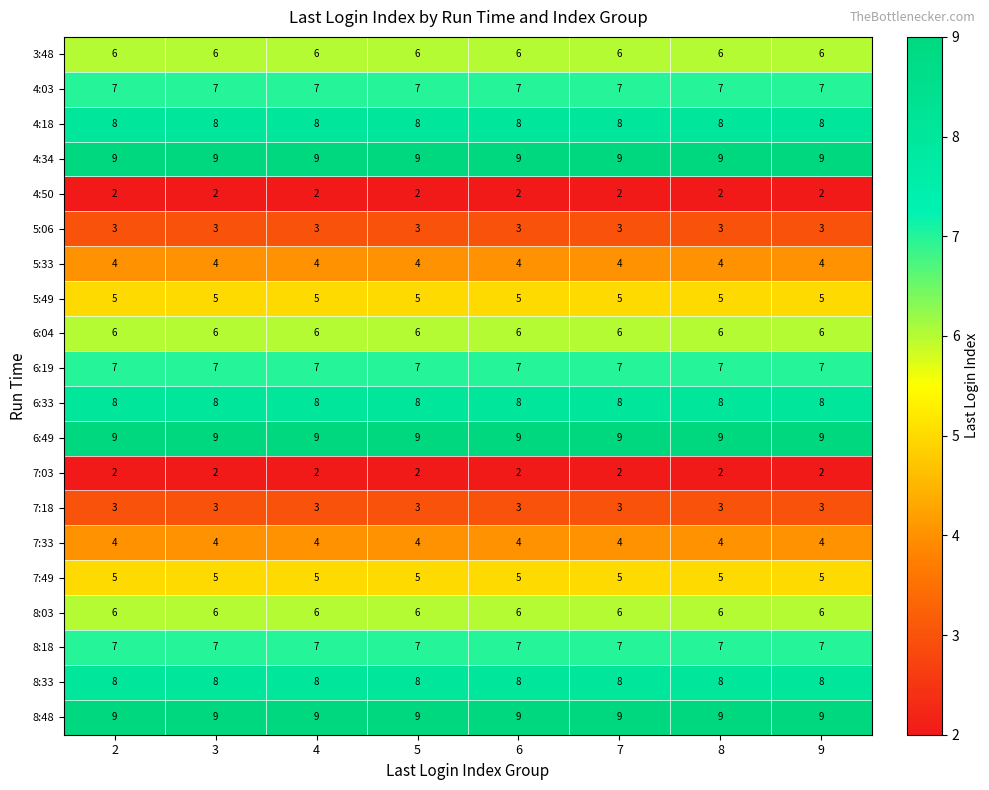

What is the difference between the highest and lowest values at 8?

7